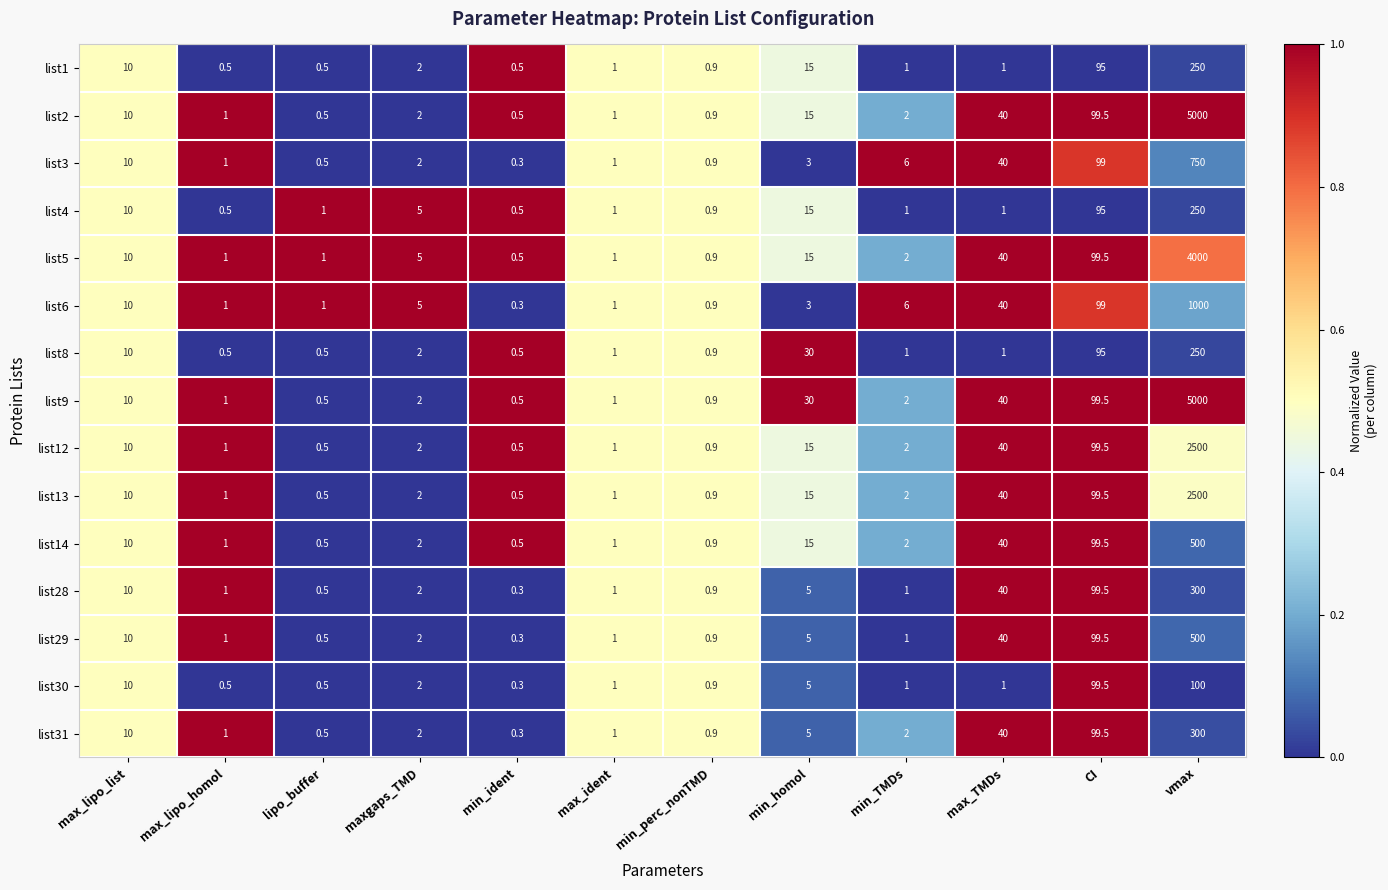

At which category is the sum across all series the highest?

vmax